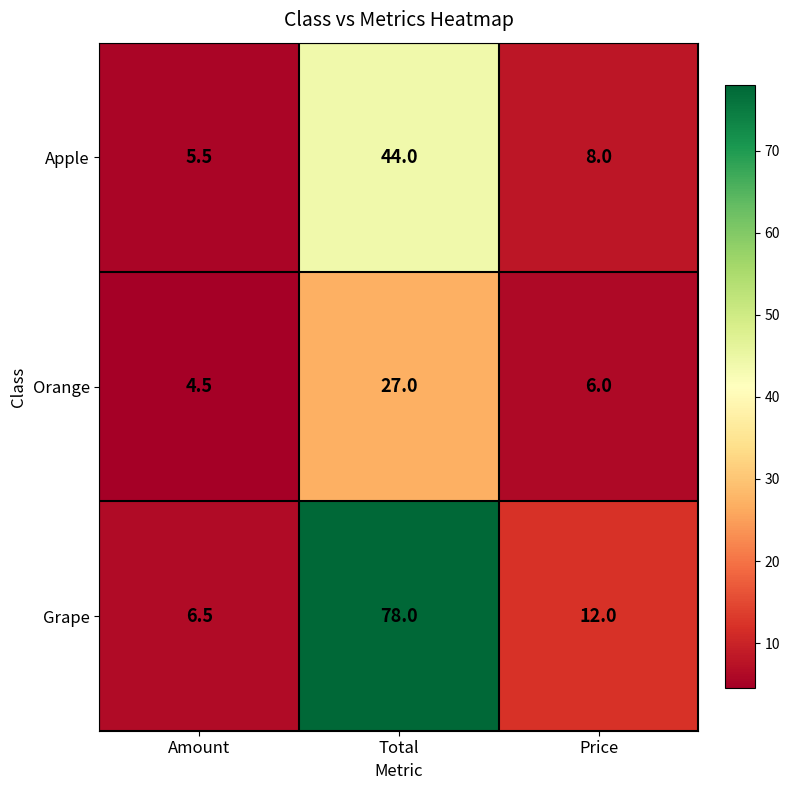

Where is Apple nearest to the value 24?

Price